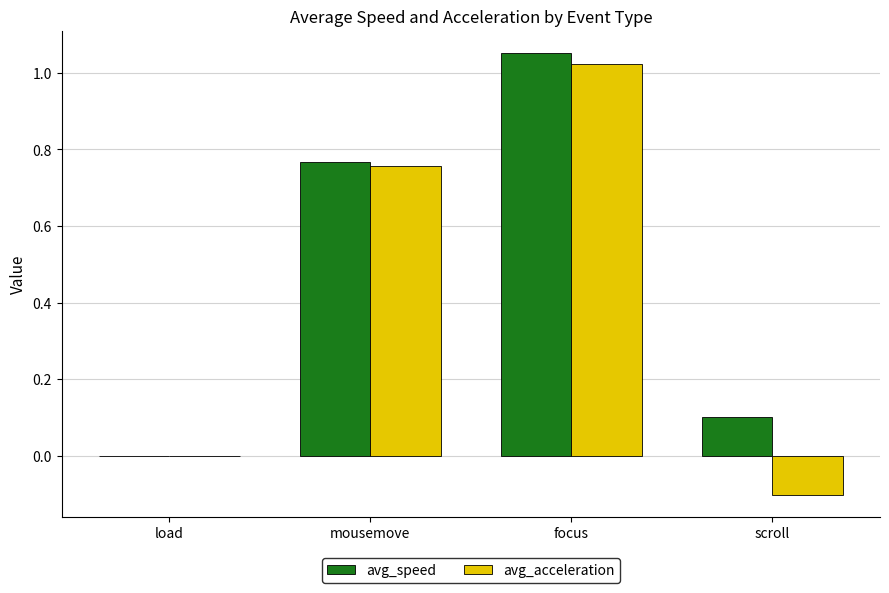

What is the spread (max minus min) of values at scroll?

0.2